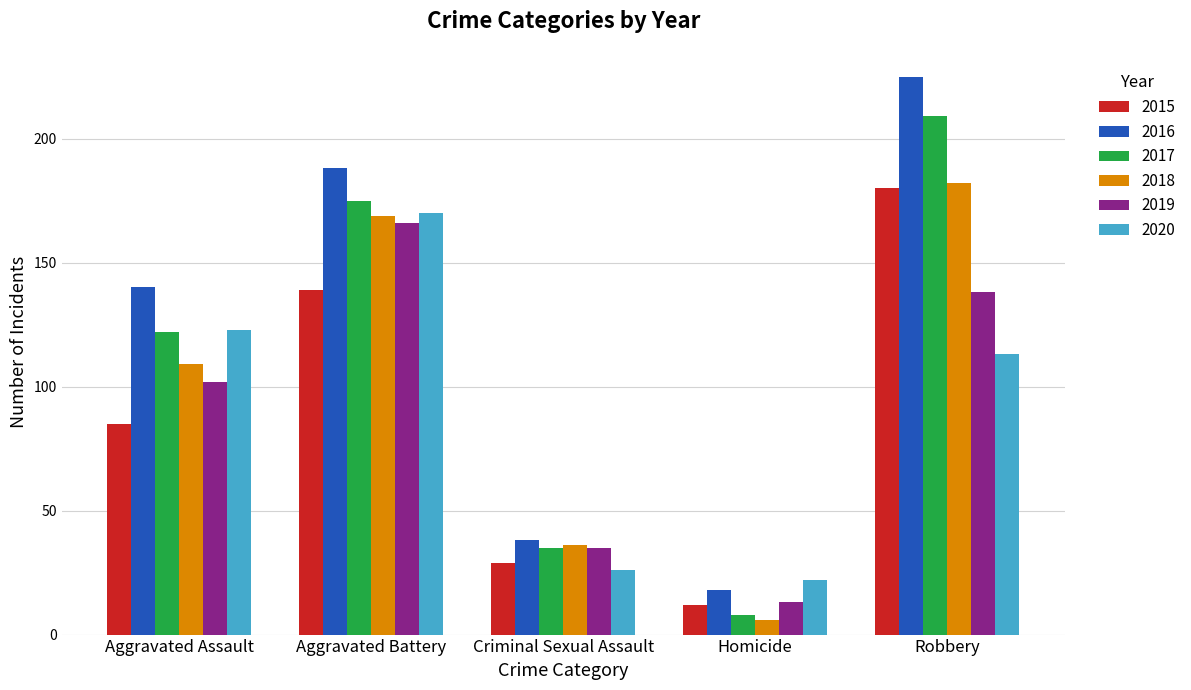

What is the spread (max minus min) of values at Homicide?

16